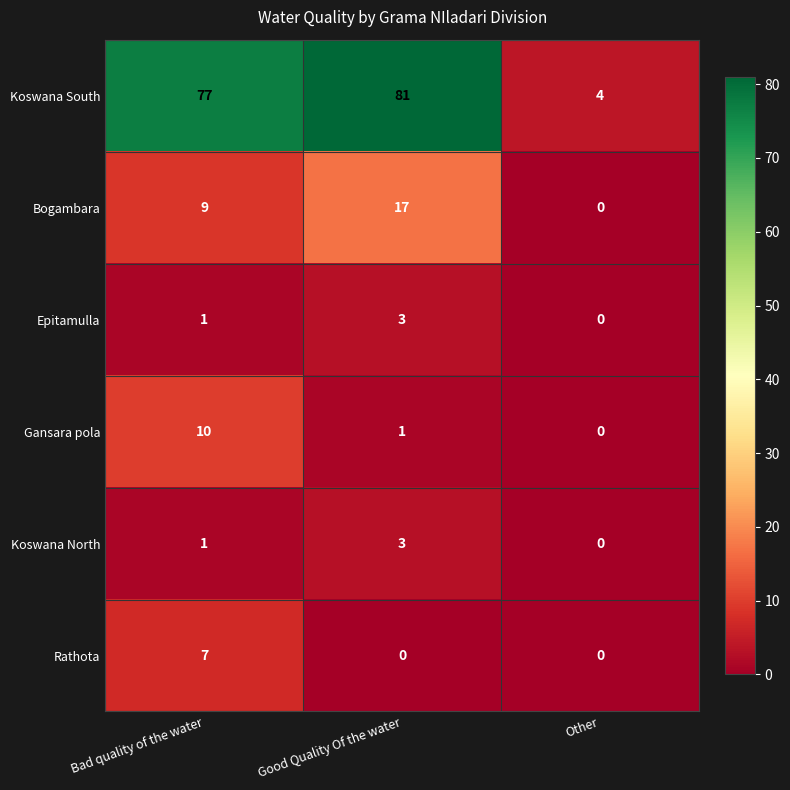

Reading left to right, transcribe all the data shown in this chart.

Koswana South: Bad quality of the water=77	Good Quality Of the water=81	Other=4
Bogambara: Bad quality of the water=9	Good Quality Of the water=17	Other=0
Epitamulla: Bad quality of the water=1	Good Quality Of the water=3	Other=0
Gansara pola: Bad quality of the water=10	Good Quality Of the water=1	Other=0
Koswana North: Bad quality of the water=1	Good Quality Of the water=3	Other=0
Rathota: Bad quality of the water=7	Good Quality Of the water=0	Other=0